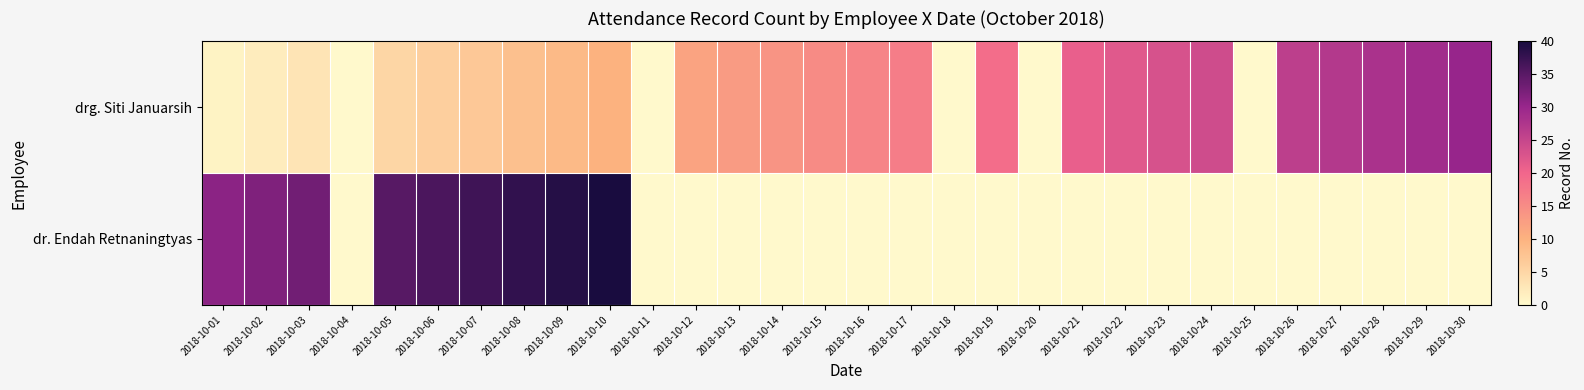

Which label corresponds to the smallest value in the chart?

2018-10-04